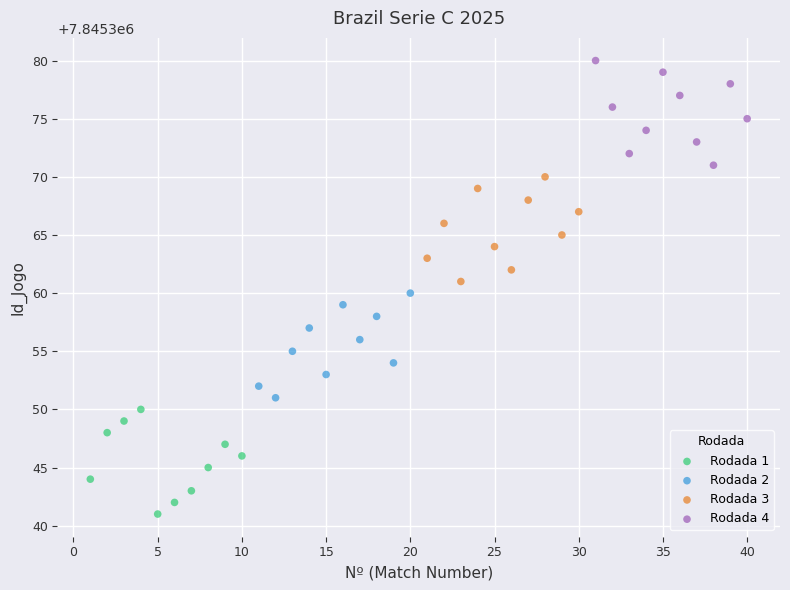

Which series reaches the maximum Y coordinate?

Rodada 4